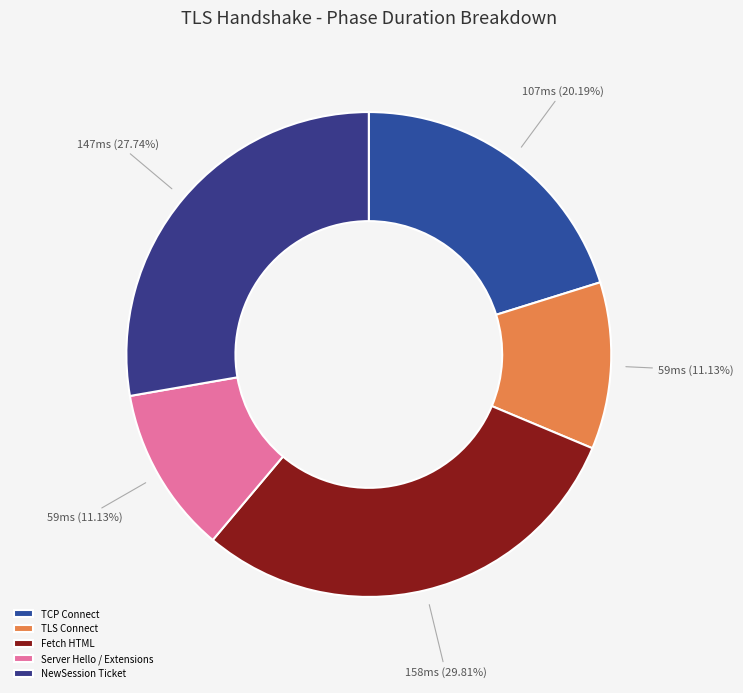

What is the largest slice in the pie chart?

Fetch HTML